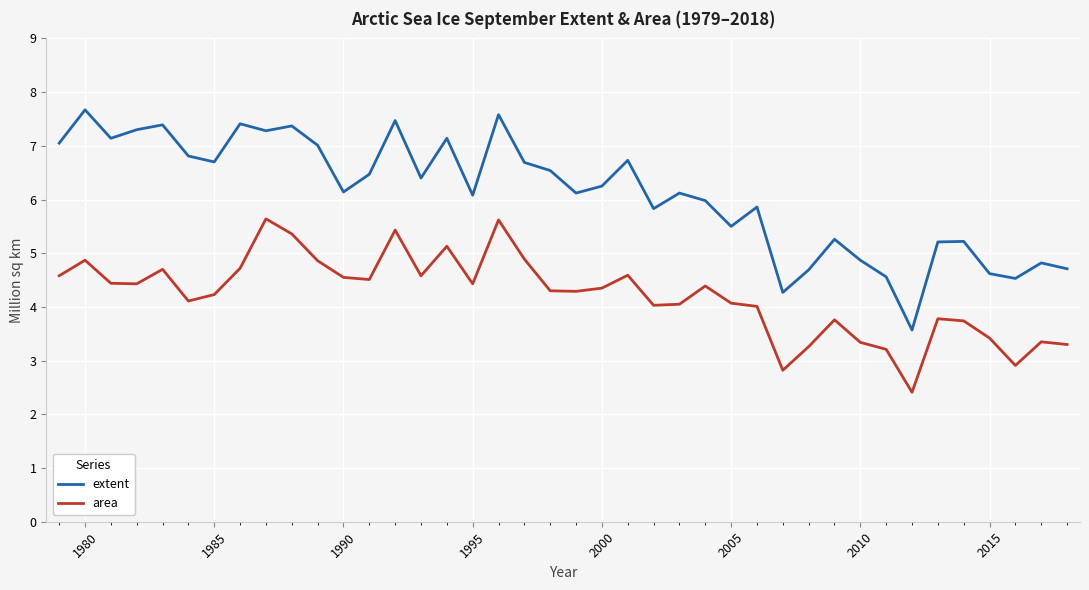

Which series has the largest total across all categories?

extent